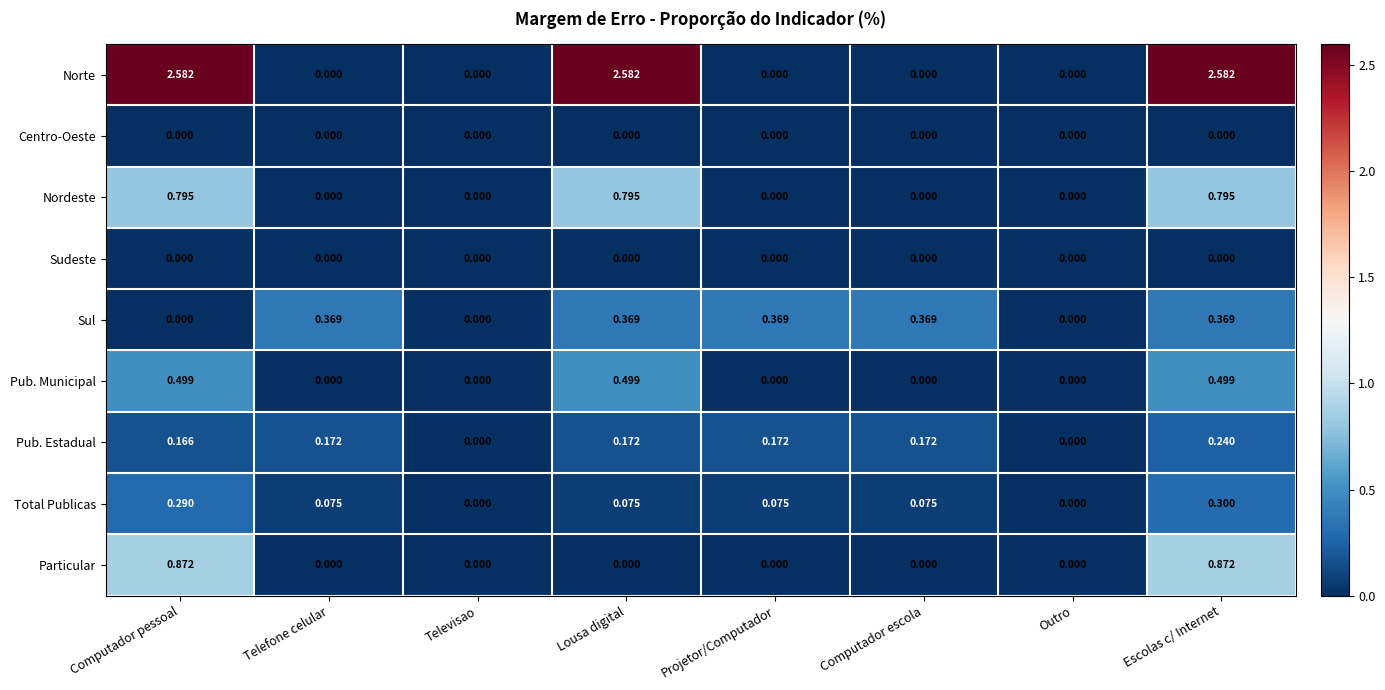

How many data points in Particular are above 0?

2